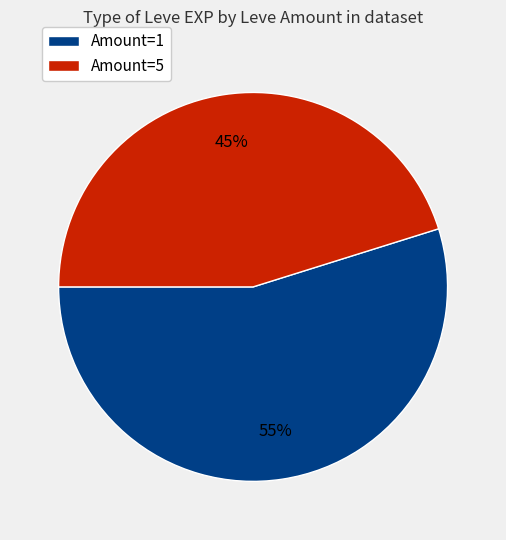

Is there any slice that represents more than half of the pie?

Yes